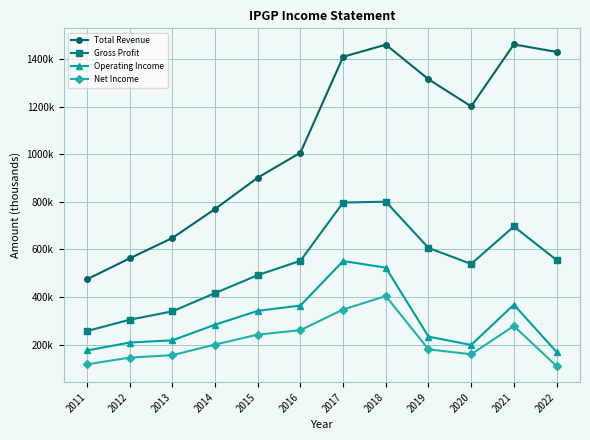

Is the value of Net Income at 2015 greater than the value of Gross Profit at 2016?

No